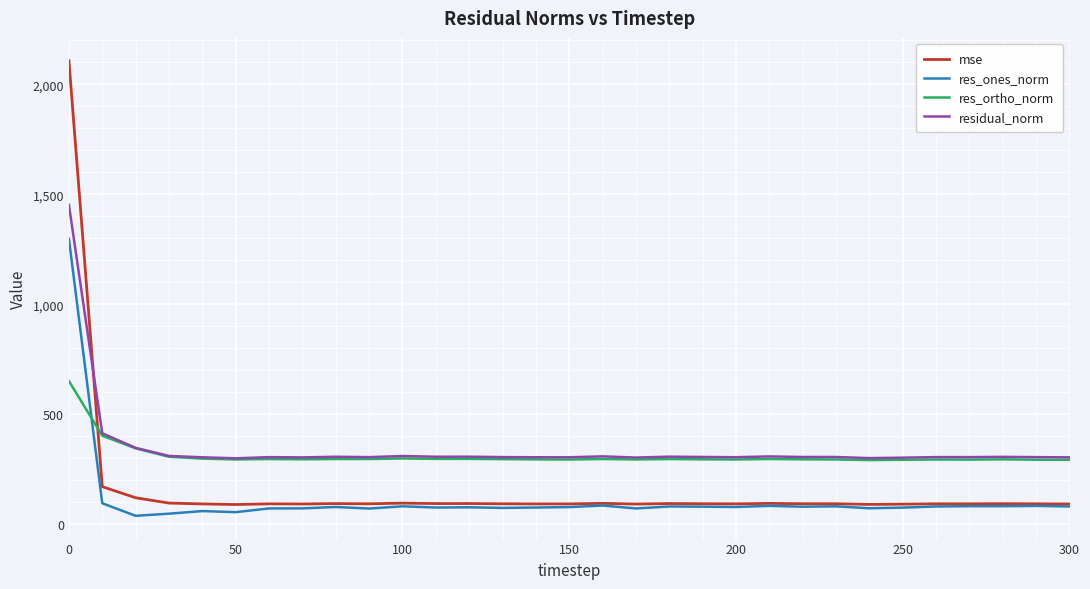

Rank the series by their maximum value, from lowest to highest.

res_ortho_norm, res_ones_norm, residual_norm, mse